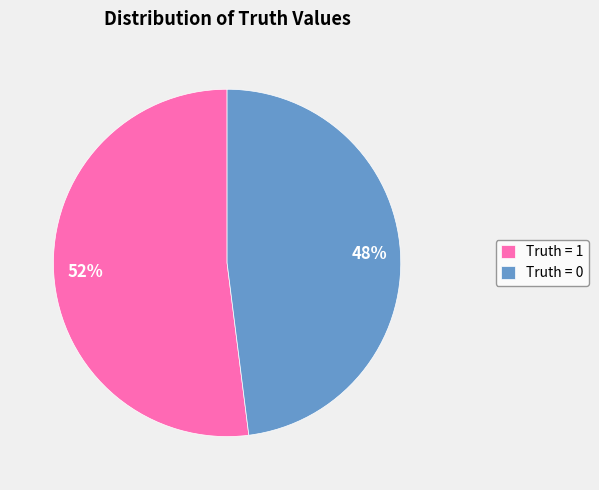

How many segments does this pie chart have?

2